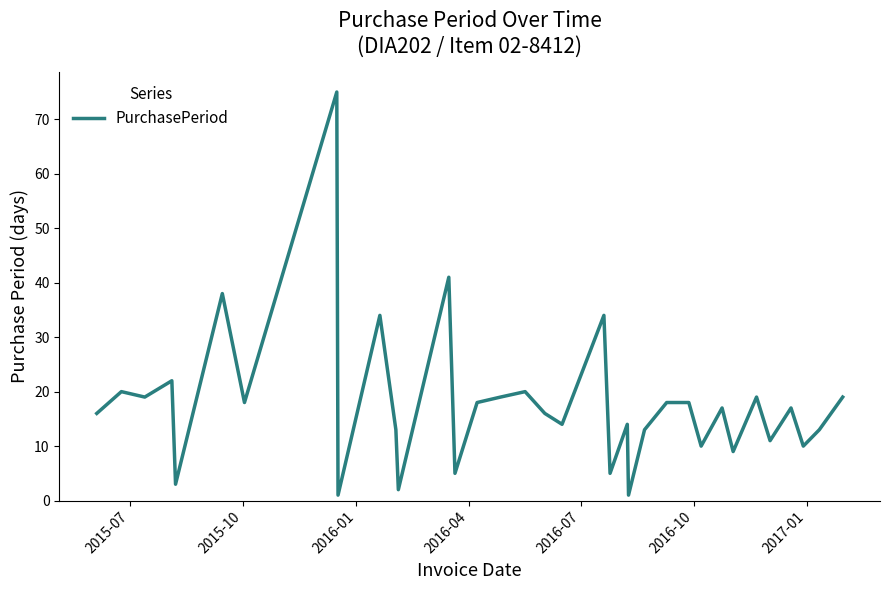

What is the greatest value displayed?

75